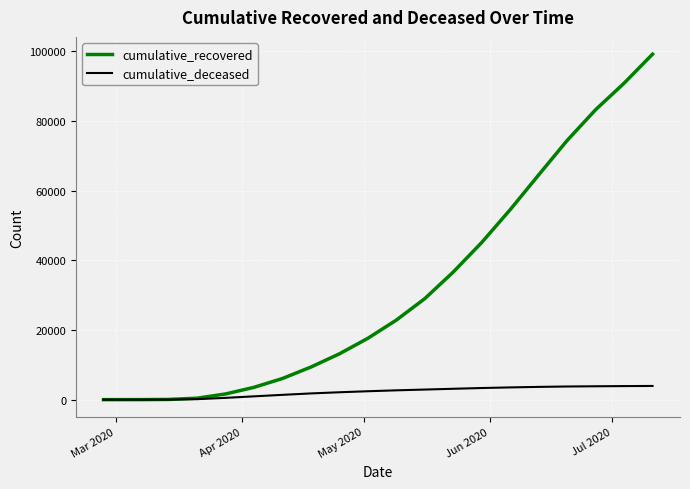

Which series has the largest range (max minus min)?

cumulative_recovered